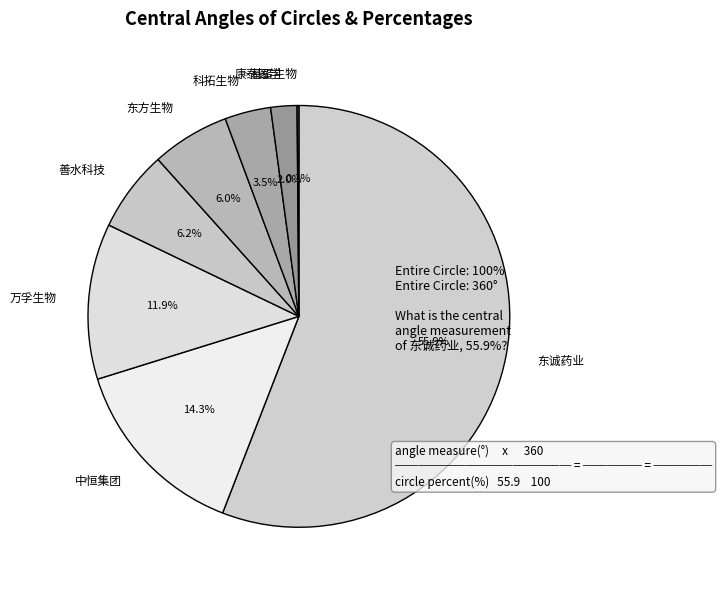

To the nearest percent, what is the difference between the largest and smallest slice percentages?

56%